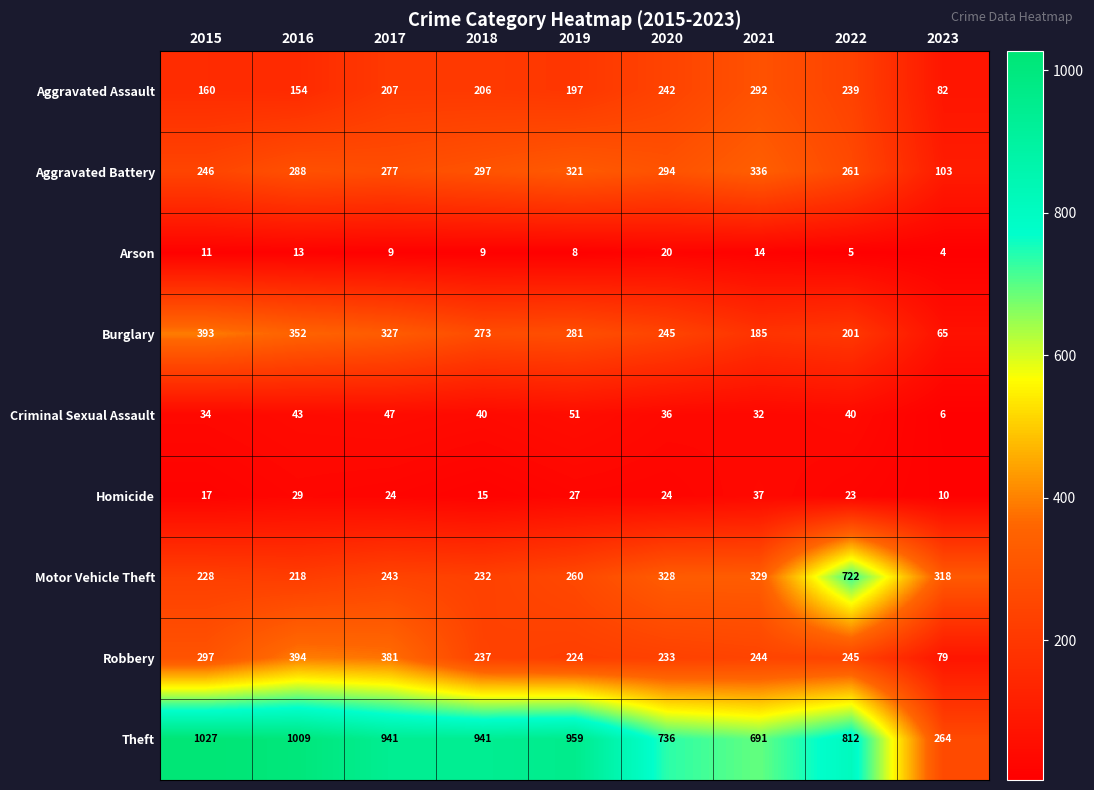

Which category has the lowest value across all series?

2023